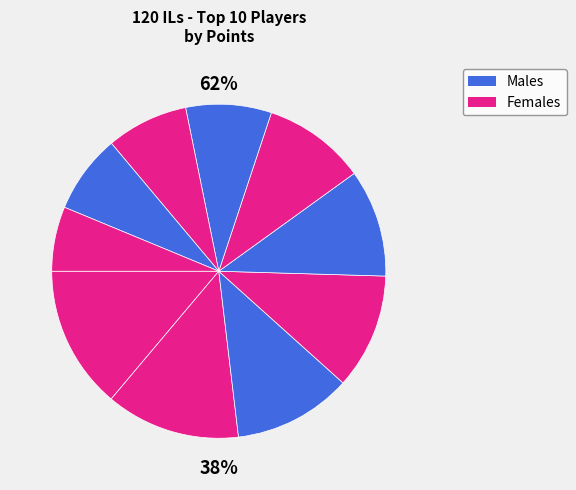

Is Sm27 the majority of the pie?

No